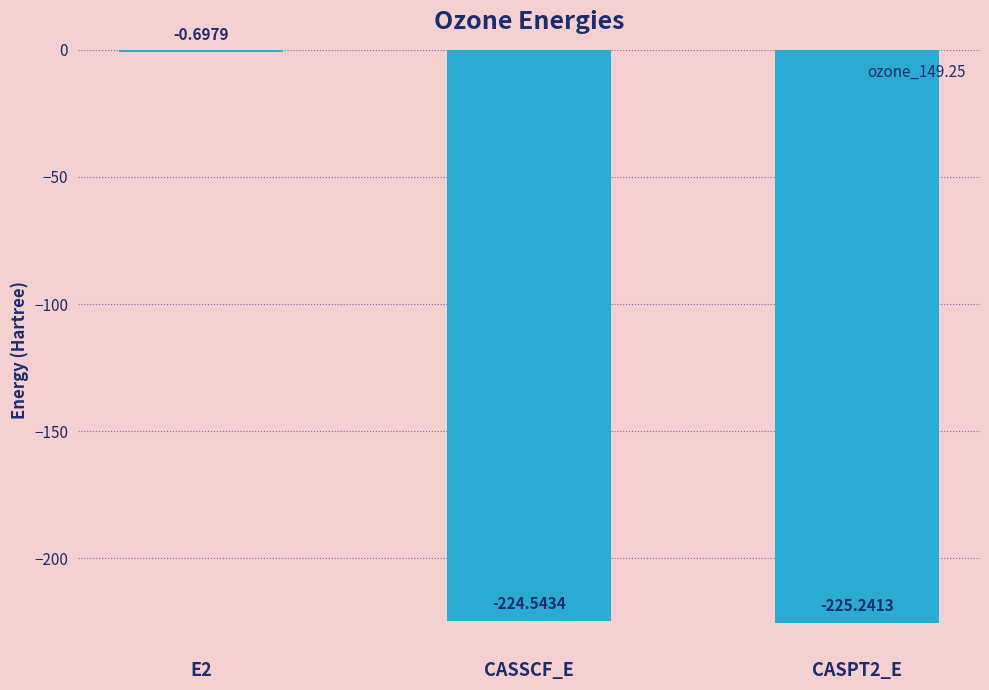

What is the change in value from CASSCF_E to CASPT2_E?

-0.7